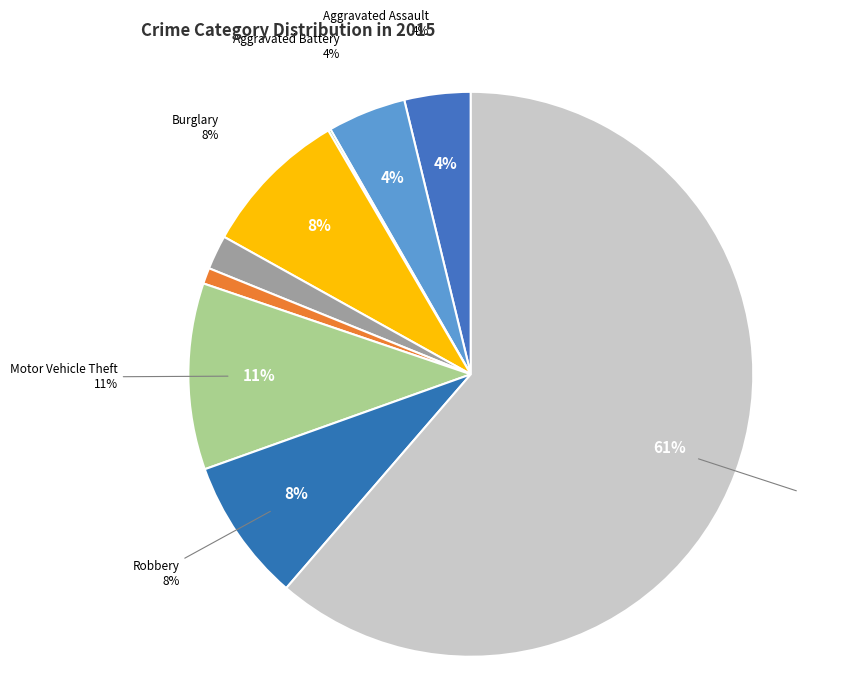

To the nearest percent, what portion does Criminal Sexual Assault represent?

2%